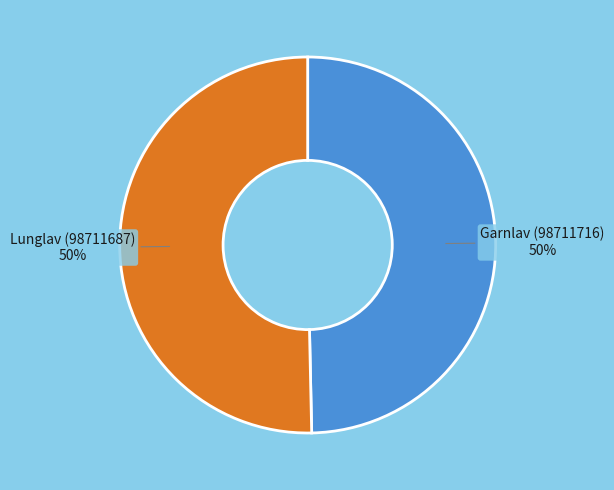

Combined, do Garnlav (98711716) and Lunglav (98711687) account for over 50%?

Yes